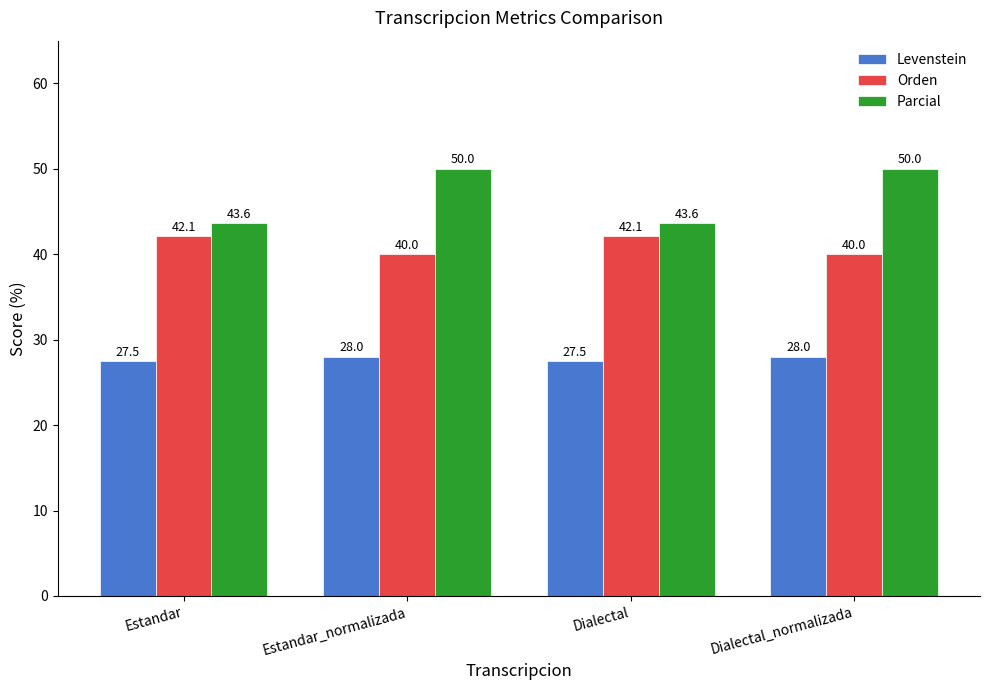

What is the maximum value for Orden?

42.1